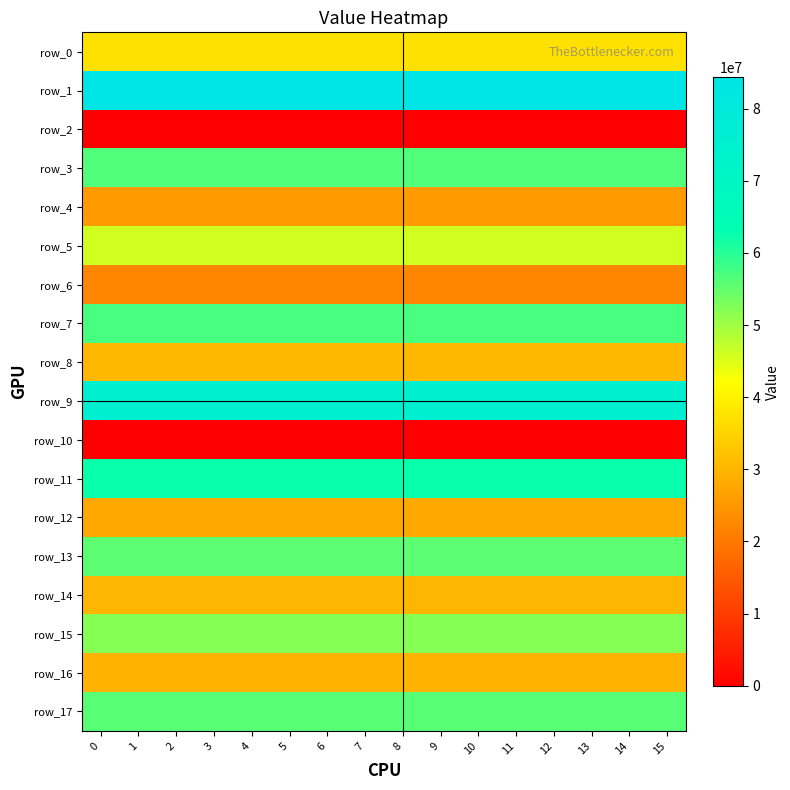

Is it true that row_16 equals 29492118.9 at 13?

True